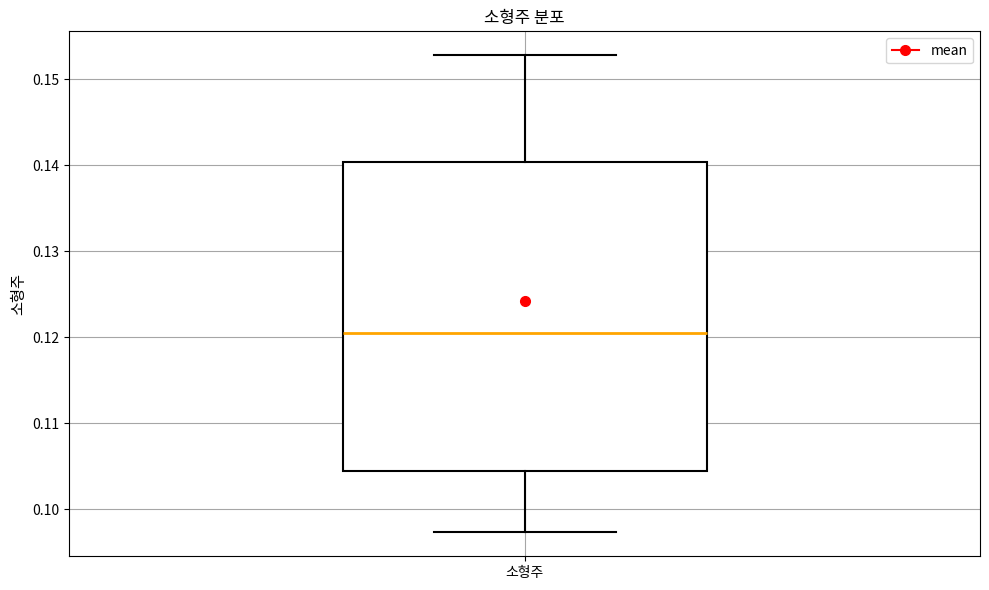

Read this box plot against the y-axis: the position of the median line, the range covered by the box, and the ends of both whiskers. The values are not printed on the chart, so give them approximately, as read against the axis.

median 0.121, box 0.104 to 0.140, whiskers 0.097 to 0.153